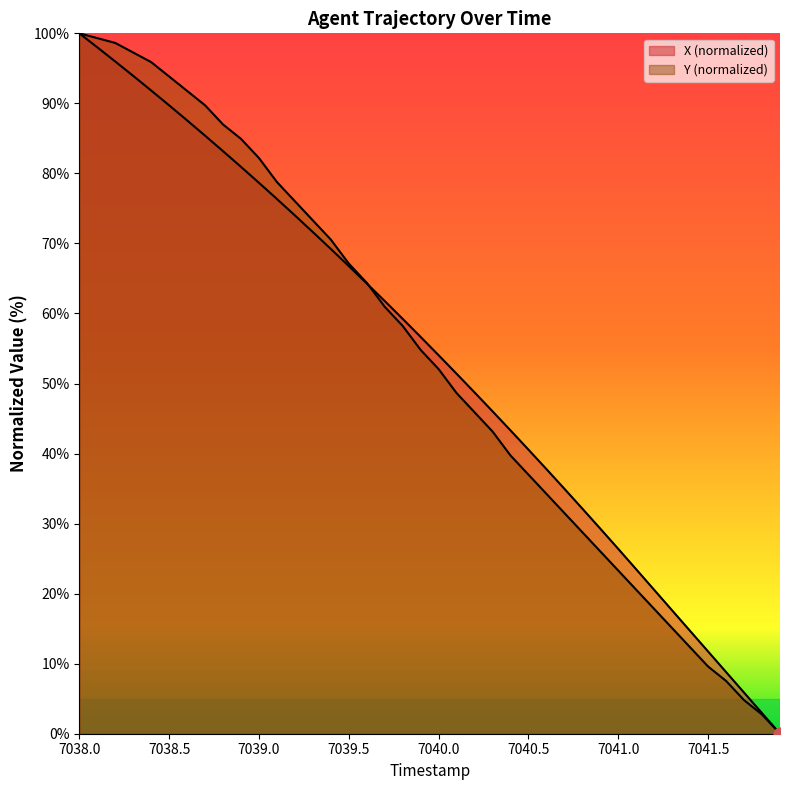

What is the total value across all series at 7038.5?

183.6